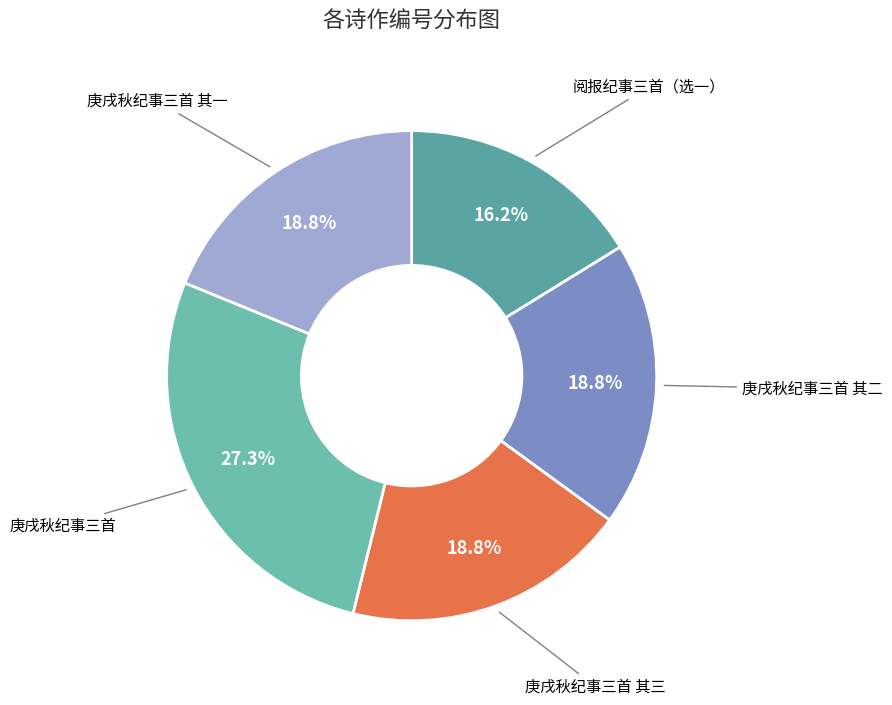

Which category has the biggest portion of the pie?

庚戌秋纪事三首